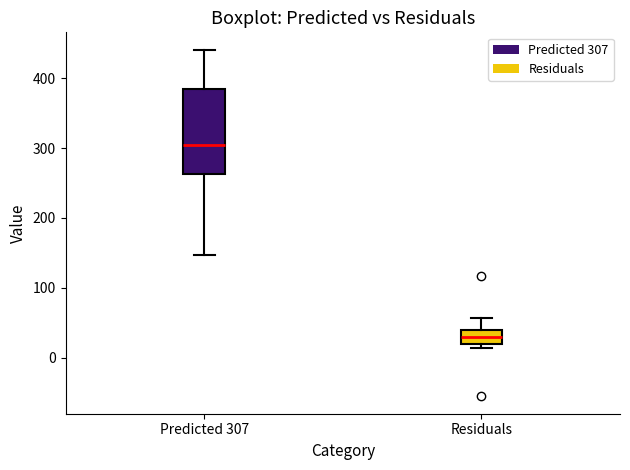

Reading left to right, read every box against the y-axis: the position of its median line, the range the box covers, and the ends of its whiskers. The values are not printed on the chart, so give them approximately, as read against the axis.

Predicted 307: median 300, box 260 to 380, whiskers 150 to 440
Residuals: median 30, box 20 to 40, whiskers 10 to 60